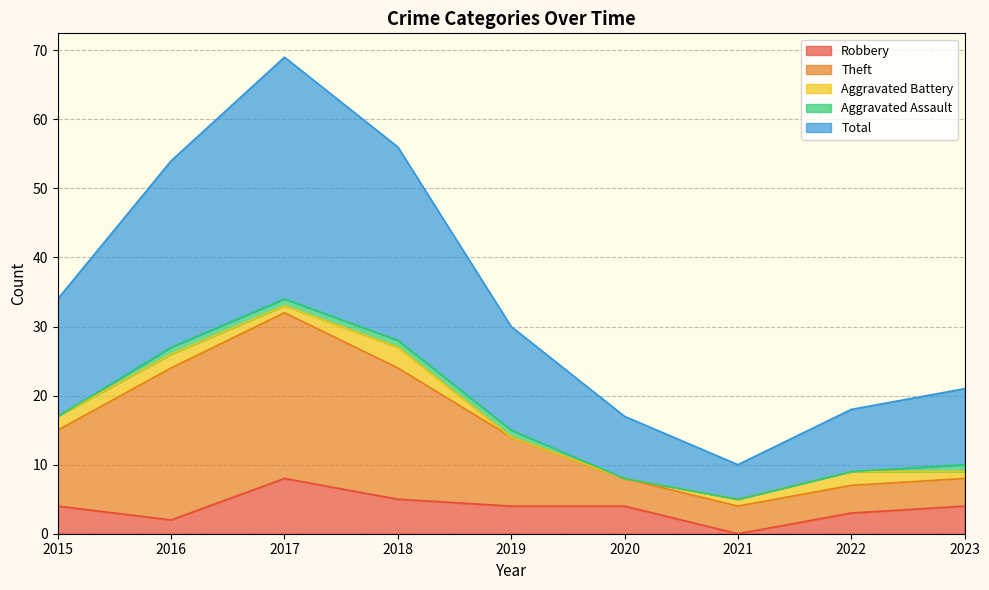

The value of Theft at 2022 is 5. True or false?

False